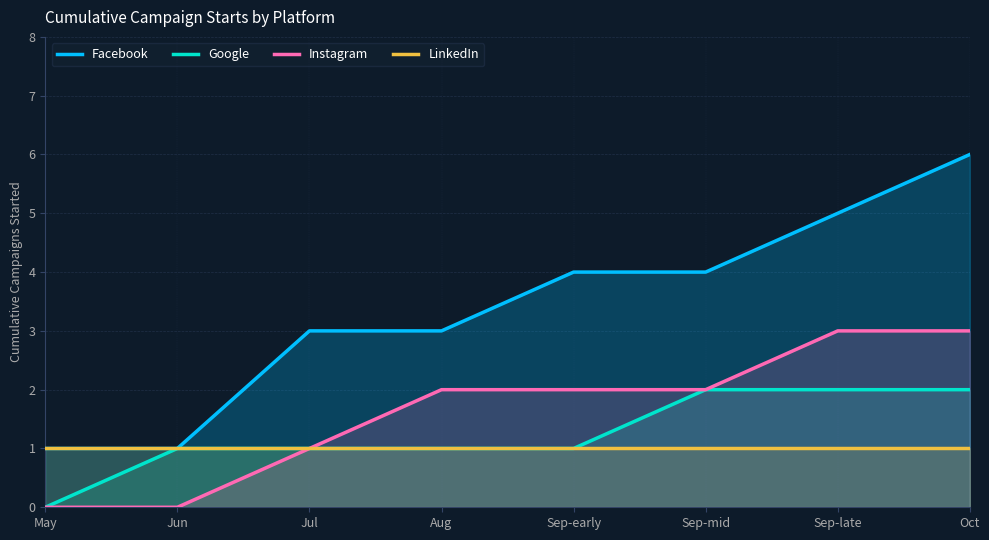

What is the label of the 5th point from the left?

Sep-early